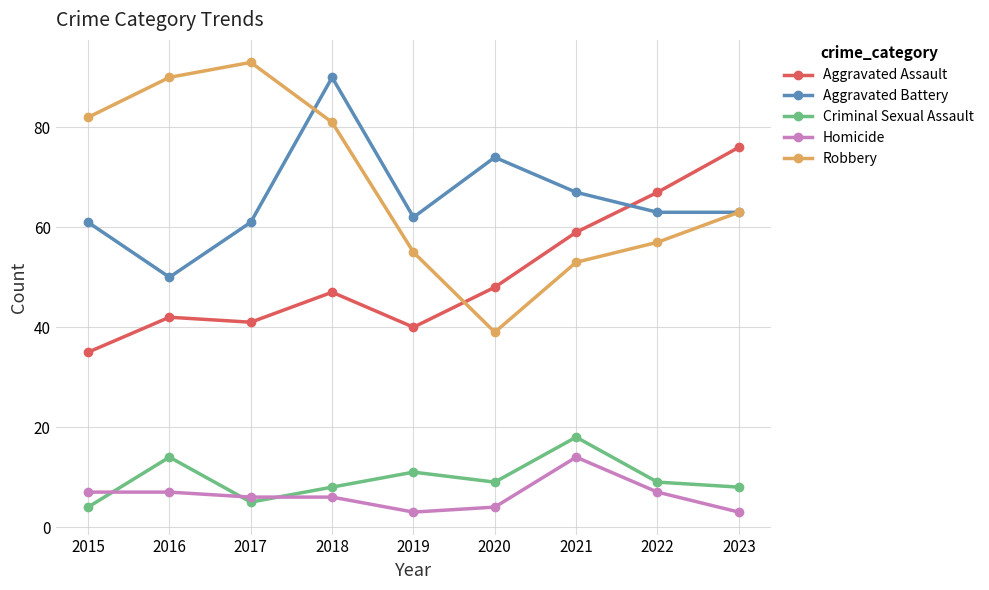

True or false: Robbery and Criminal Sexual Assault cross at least once.

False